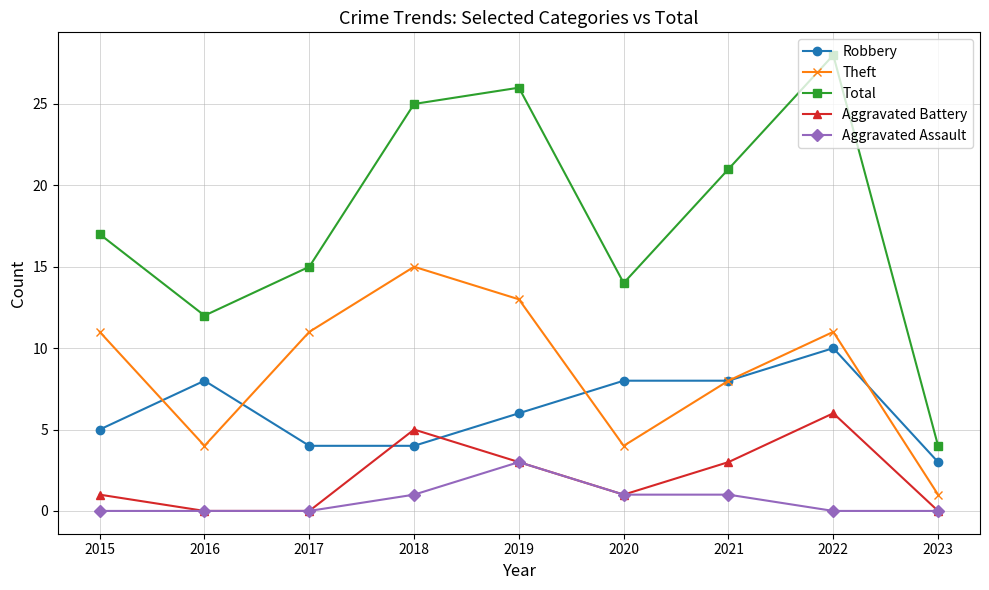

In Theft, how many points are higher than both neighbors (excluding endpoints)?

2